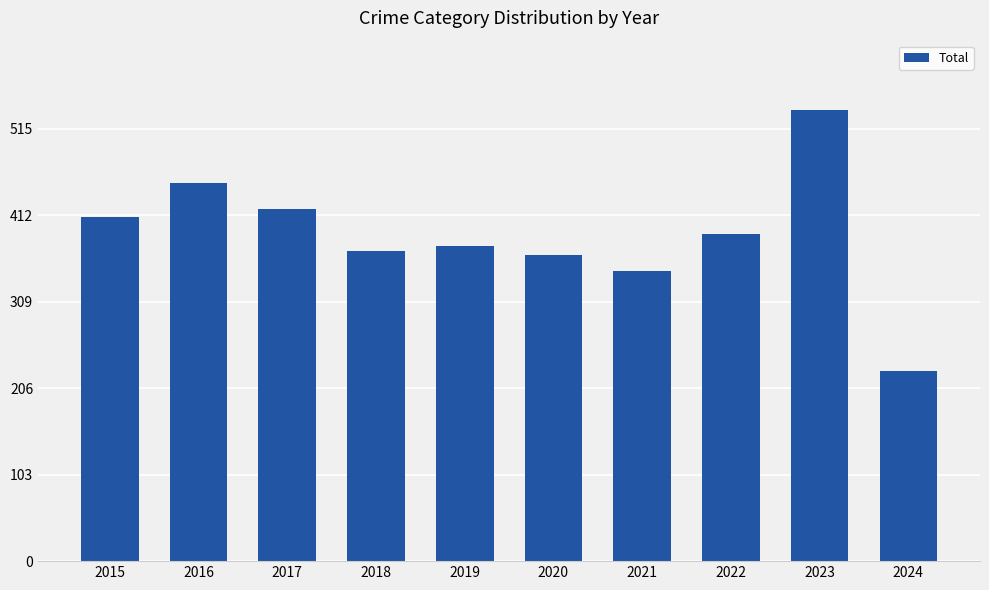

Reading right to left, list all the values displayed in this chart.

226	538	390	346	365	375	369	420	451	410